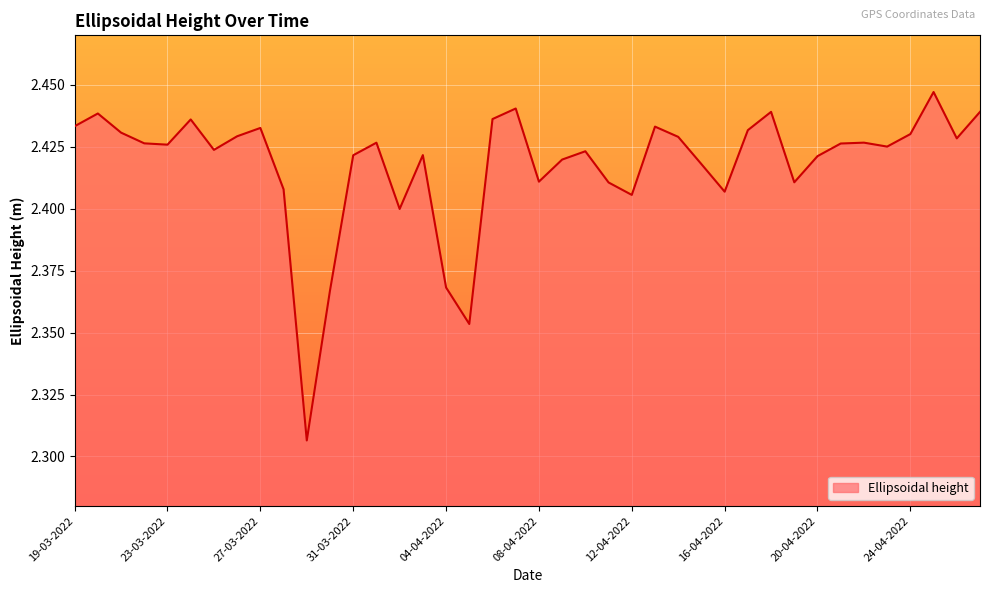

Rank the categories by value from highest to lowest.

25-04-2022, 07-04-2022, 18-04-2022, 27-04-2022, 20-03-2022, 06-04-2022, 24-03-2022, 19-03-2022, 13-04-2022, 27-03-2022, 17-04-2022, 21-03-2022, 24-04-2022, 26-03-2022, 14-04-2022, 26-04-2022, 22-04-2022, 01-04-2022, 22-03-2022, 21-04-2022, 23-03-2022, 23-04-2022, 25-03-2022, 10-04-2022, 03-04-2022, 31-03-2022, 20-04-2022, 09-04-2022, 15-04-2022, 08-04-2022, 19-04-2022, 11-04-2022, 28-03-2022, 16-04-2022, 12-04-2022, 02-04-2022, 04-04-2022, 30-03-2022, 05-04-2022, 29-03-2022